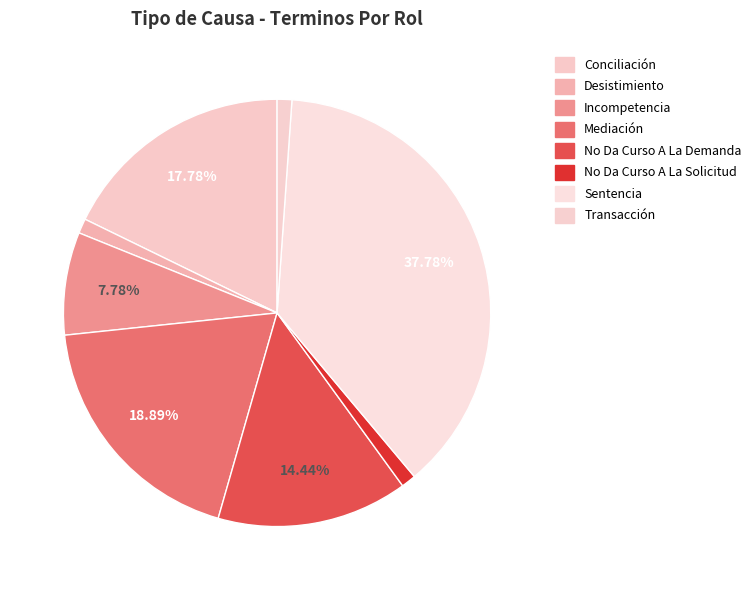

To the nearest percent, what percentage of the pie is Mediación?

19%